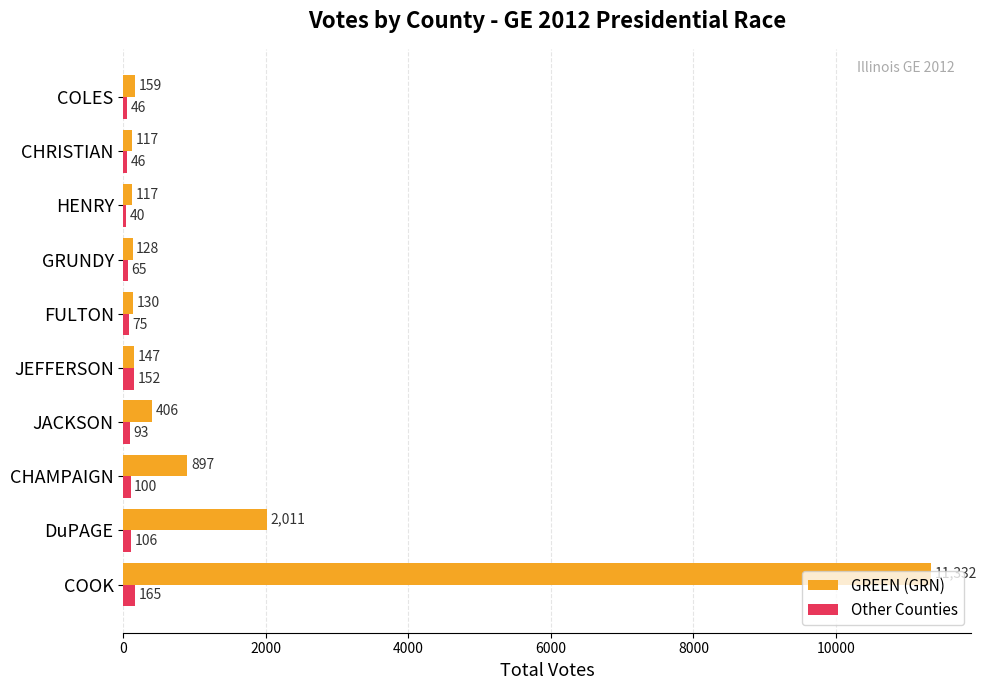

Which series has the largest range (max minus min)?

GREEN (GRN)